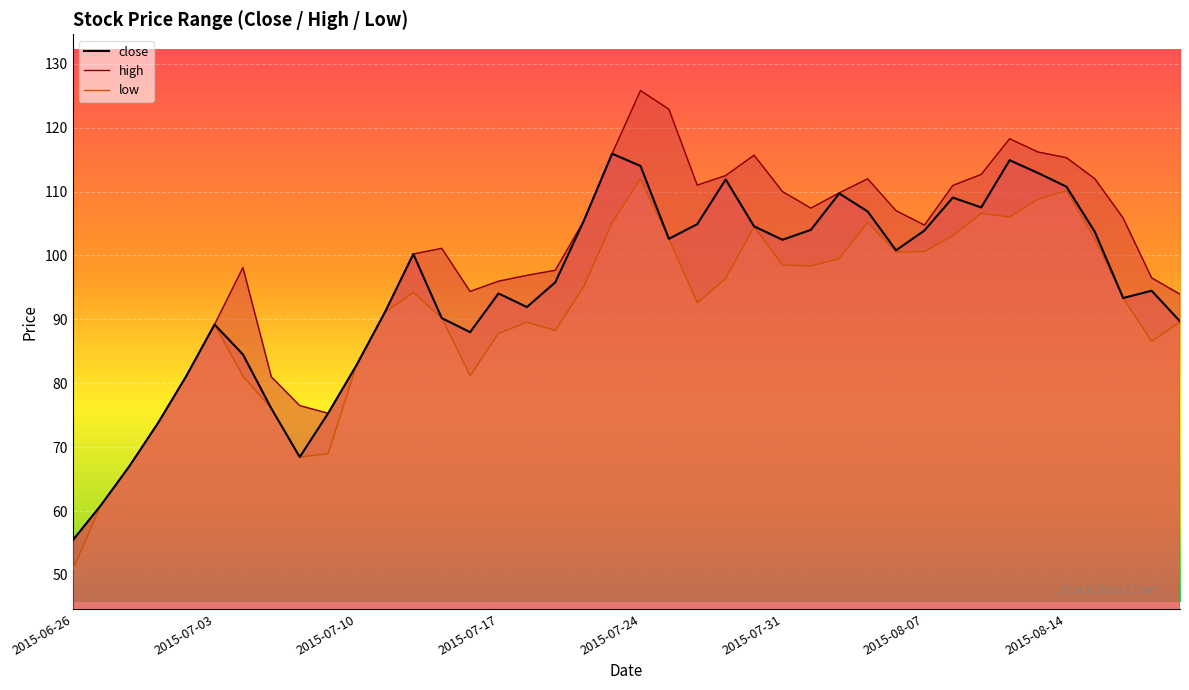

The high series shows 54.7 at 2015-07-03. True or false?

False